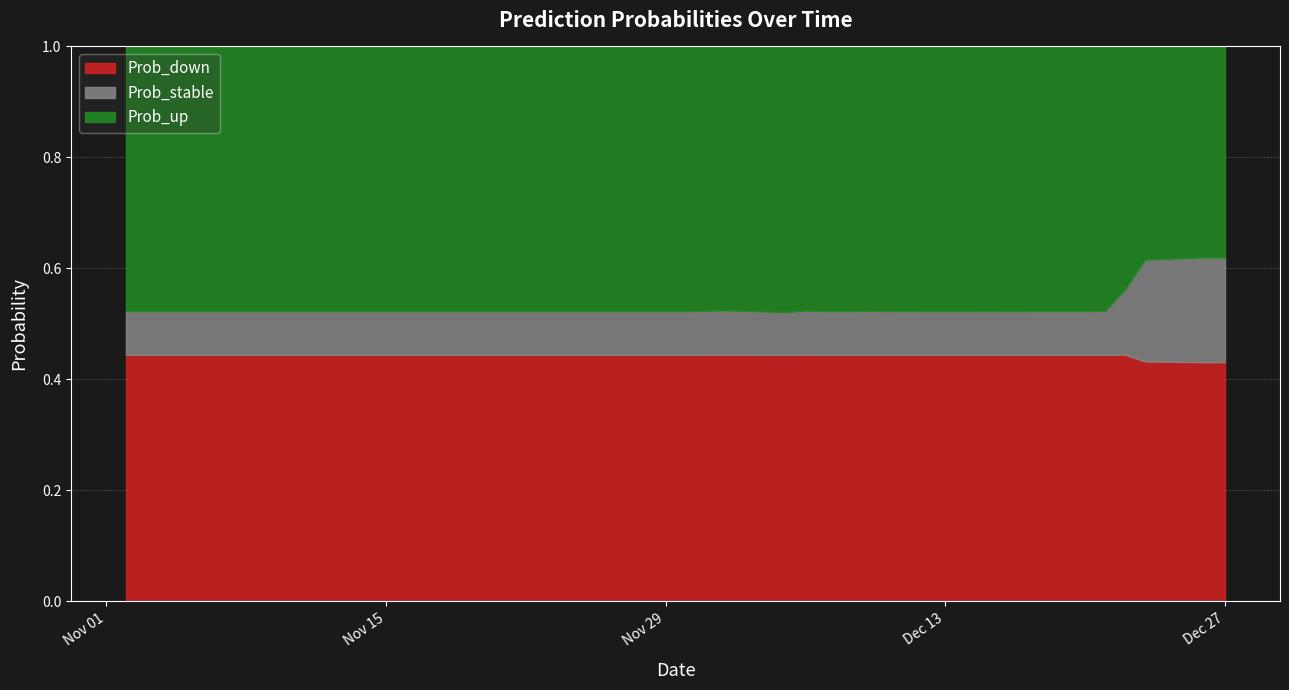

Is the value of Prob_stable at 10 greater than the value of Prob_down at 17?

No